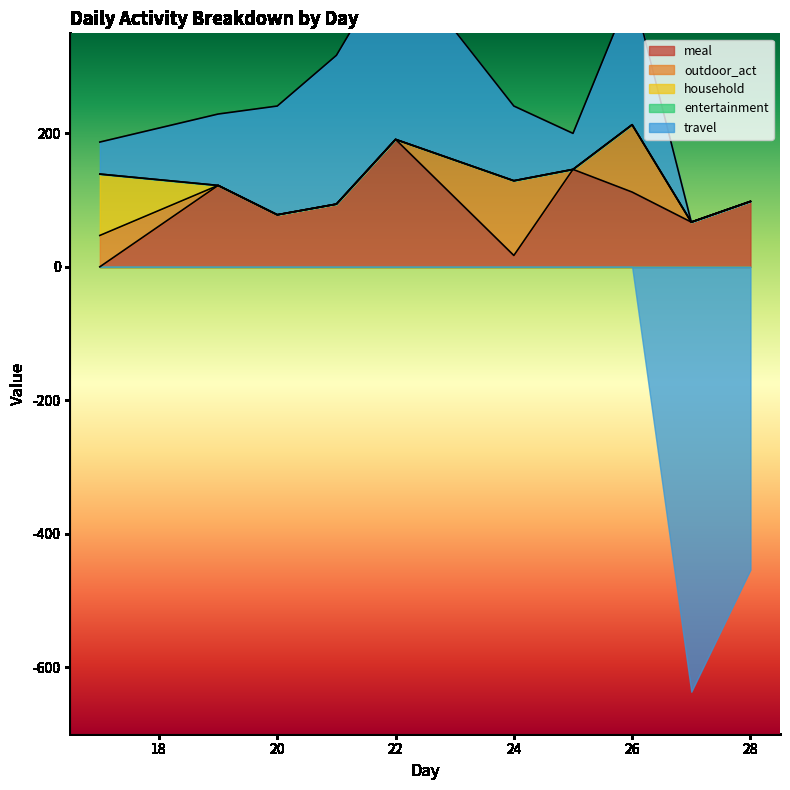

Rank the series by their maximum value, from highest to lowest.

travel, meal, outdoor_act, household, entertainment